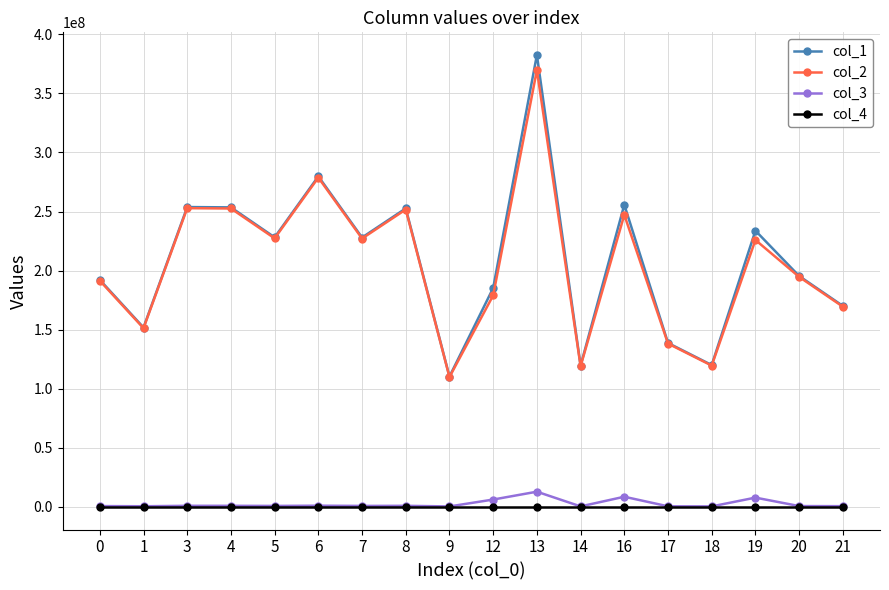

Is it true that col_2 equals 247152788.6 at 16?

True